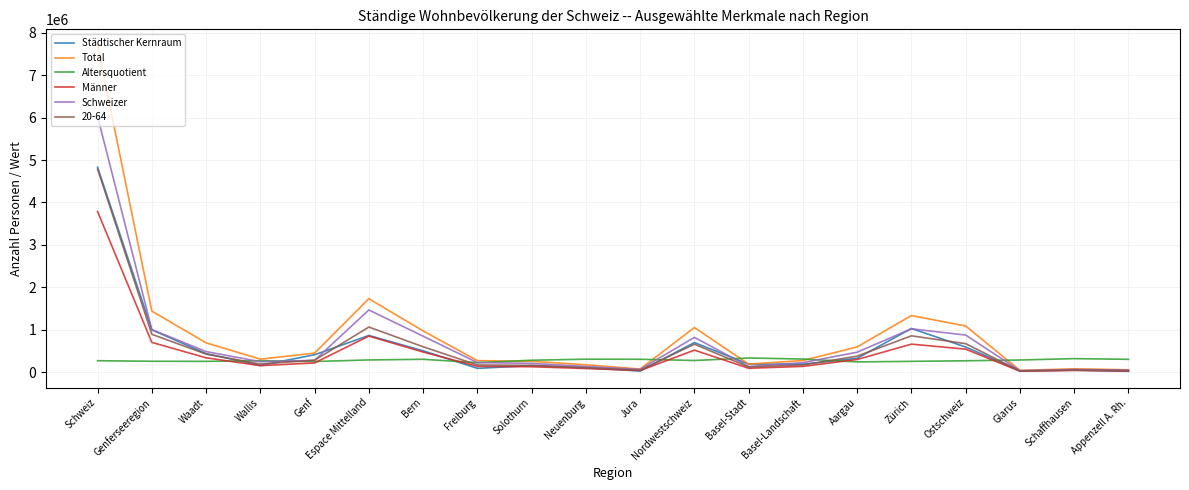

What is the highest value of the Männer series?

3786675.0